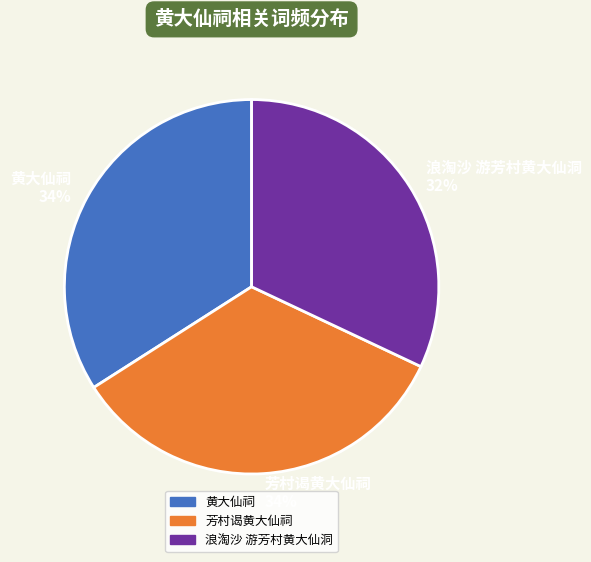

What percentage is the 浪淘沙 游芳村黄大仙洞 slice, to the nearest percent?

32%